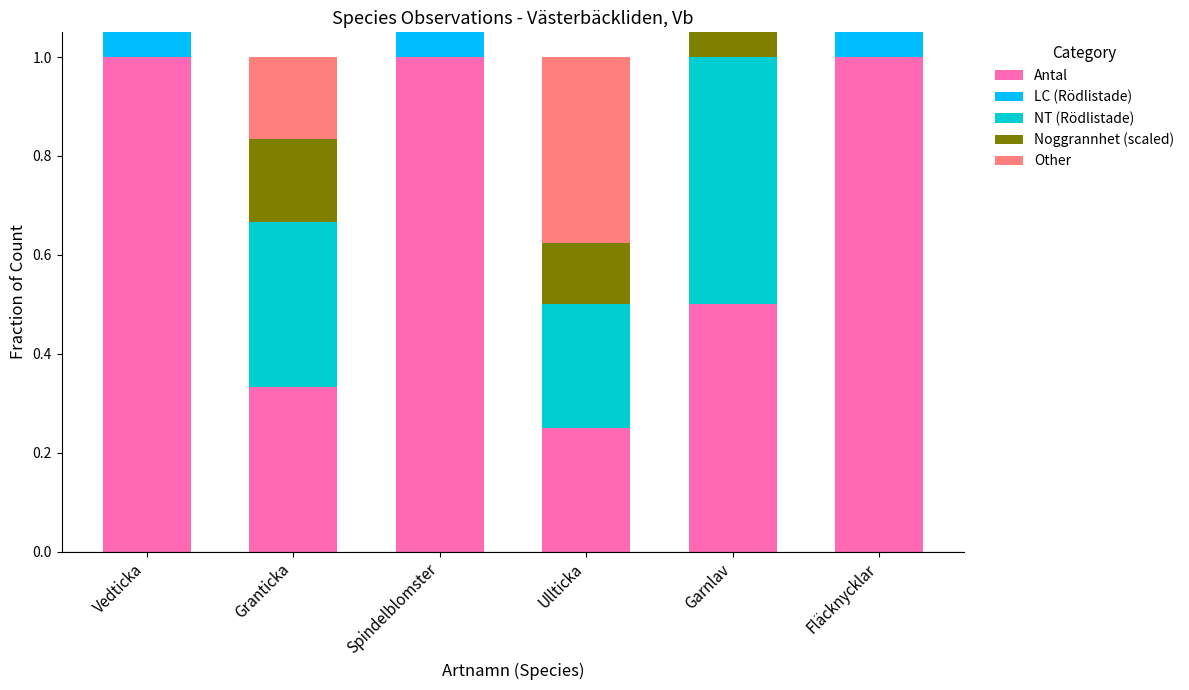

List the series in order of their peak value, highest first.

Antal, LC (Rödlistade), NT (Rödlistade), Noggrannhet (scaled), Other